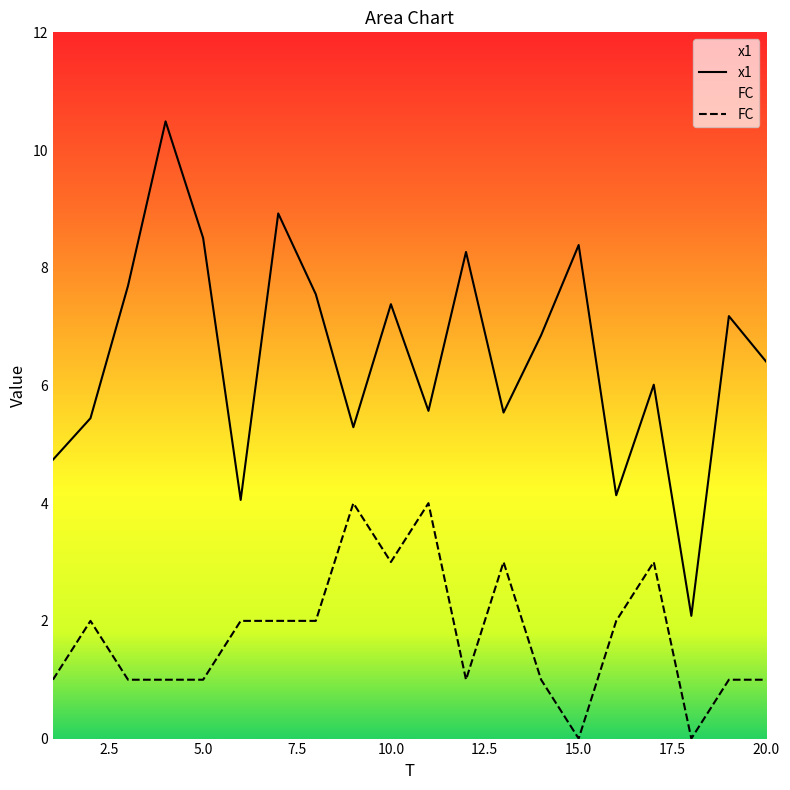

What is the difference between the highest and lowest values at 11?

1.6